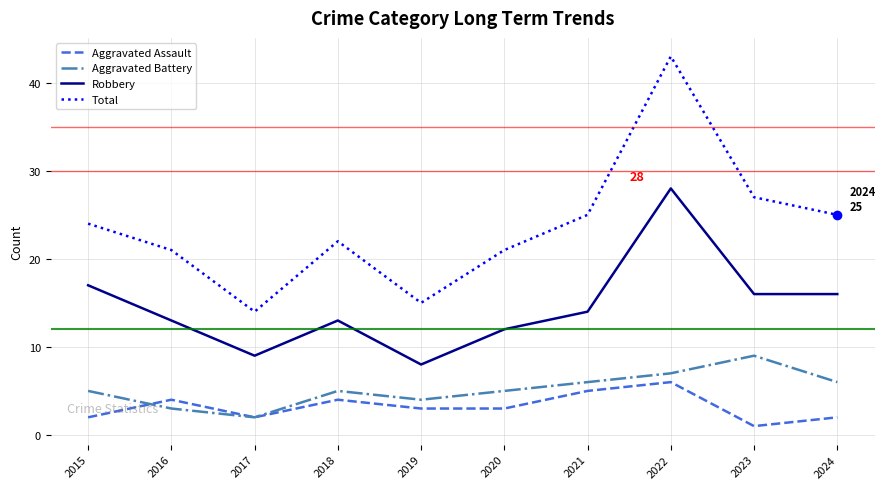

Reading left to right, list all the values displayed in this chart.

Aggravated Assault: 2015=2	2016=4	2017=2	2018=4	2019=3	2020=3	2021=5	2022=6	2023=1	2024=2
Aggravated Battery: 2015=5	2016=3	2017=2	2018=5	2019=4	2020=5	2021=6	2022=7	2023=9	2024=6
Robbery: 2015=17	2016=13	2017=9	2018=13	2019=8	2020=12	2021=14	2022=28	2023=16	2024=16
Total: 2015=24	2016=21	2017=14	2018=22	2019=15	2020=21	2021=25	2022=43	2023=27	2024=25